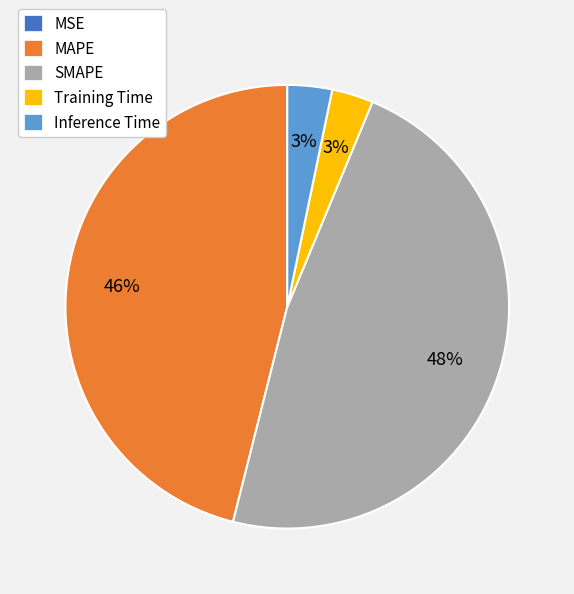

To the nearest percent, what percentage of the pie is MAPE?

46%